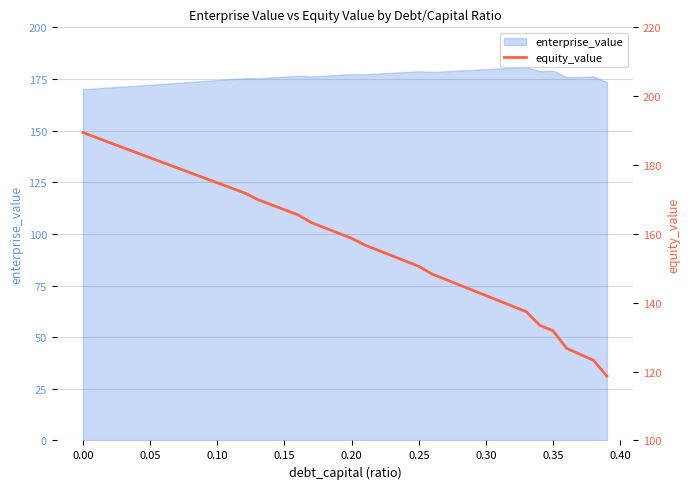

Count the number of values greater than 160.

20